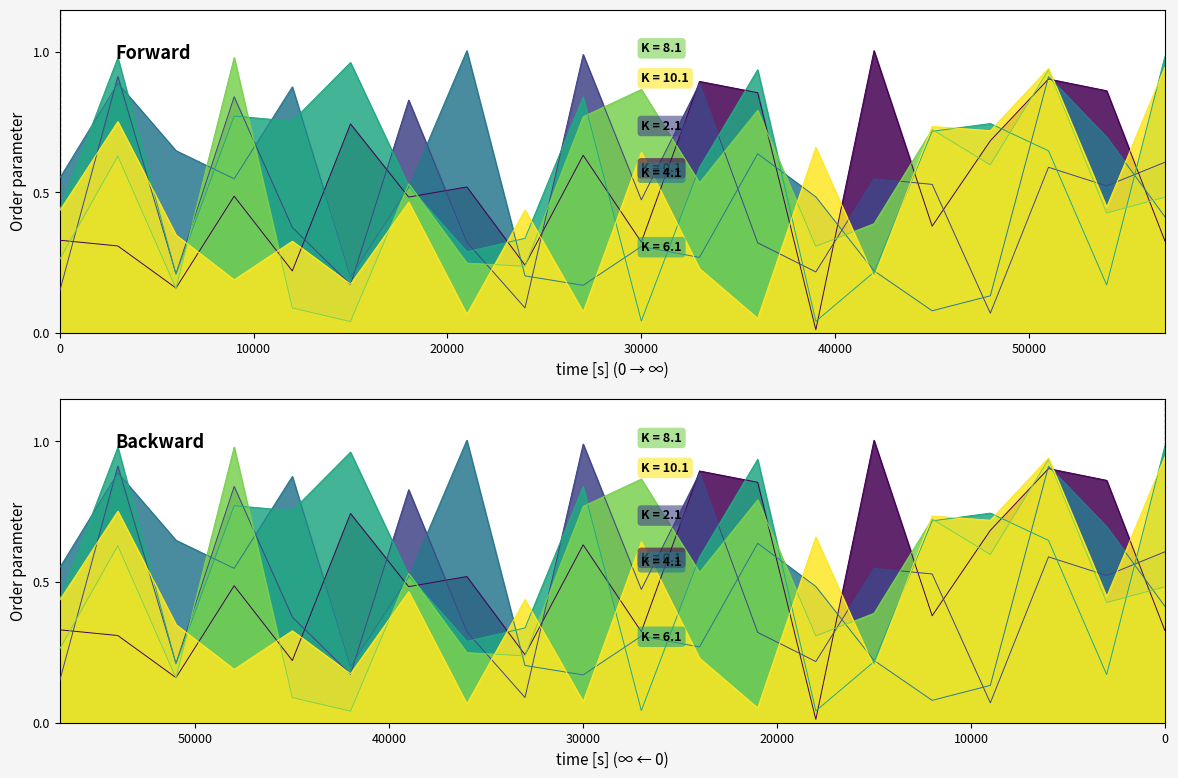

Reading left to right, what are all the values shown in this chart?

Row 0: 0.3	0.3	0.2	0.5	0.2	0.7	0.5	0.5	0.2	0.6	0.3	0.9	0.9	0.0	1.0	0.4	0.7	0.9	0.9	0.3
Row 1: 0.1	0.9	0.2	0.8	0.4	0.2	0.8	0.3	0.1	1.0	0.5	0.9	0.3	0.2	0.5	0.5	0.1	0.6	0.5	0.6
Row 2: 0.6	0.9	0.6	0.5	0.9	0.2	0.5	1.0	0.2	0.2	0.3	0.3	0.6	0.5	0.2	0.1	0.1	0.9	0.7	0.4
Row 3: 0.4	1.0	0.2	0.8	0.8	1.0	0.5	0.3	0.3	0.8	0.0	0.6	0.9	0.0	0.2	0.7	0.7	0.6	0.2	1.0
Row 4: 0.3	0.6	0.2	1.0	0.1	0.0	0.5	0.2	0.2	0.8	0.9	0.5	0.8	0.3	0.4	0.7	0.6	0.9	0.4	0.5
Row 5: 0.4	0.8	0.3	0.2	0.3	0.2	0.5	0.1	0.4	0.1	0.6	0.2	0.1	0.7	0.2	0.7	0.7	0.9	0.4	0.9